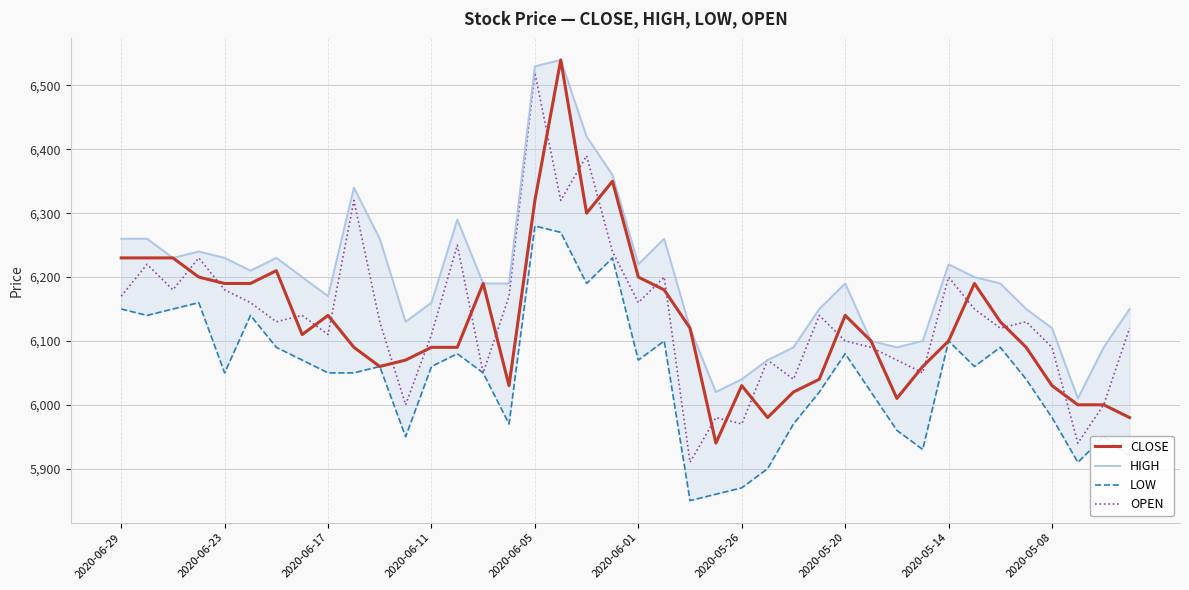

Reading right to left, extract all data points from this chart.

CLOSE: 5980	6000	6000	6030	6090	6130	6190	6100	6060	6010	6100	6140	6040	6020	5980	6030	5940	6120	6180	6200	6350	6300	6540	6320	6030	6190	6090	6090	6070	6060	6090	6140	6110	6210	6190	6190	6200	6230	6230	6230
HIGH: 6150	6090	6010	6120	6150	6190	6200	6220	6100	6090	6100	6190	6150	6090	6070	6040	6020	6120	6260	6220	6360	6420	6540	6530	6190	6190	6290	6160	6130	6260	6340	6170	6200	6230	6210	6230	6240	6230	6260	6260
LOW: 5920	5950	5910	5980	6040	6090	6060	6100	5930	5960	6020	6080	6020	5970	5900	5870	5860	5850	6100	6070	6230	6190	6270	6280	5970	6050	6080	6060	5950	6060	6050	6050	6070	6090	6140	6050	6160	6150	6140	6150
OPEN: 6120	6000	5940	6090	6130	6120	6150	6200	6050	6070	6090	6100	6140	6040	6070	5970	5980	5910	6200	6160	6240	6390	6320	6520	6170	6050	6250	6110	6000	6130	6320	6110	6140	6130	6160	6180	6230	6180	6220	6170